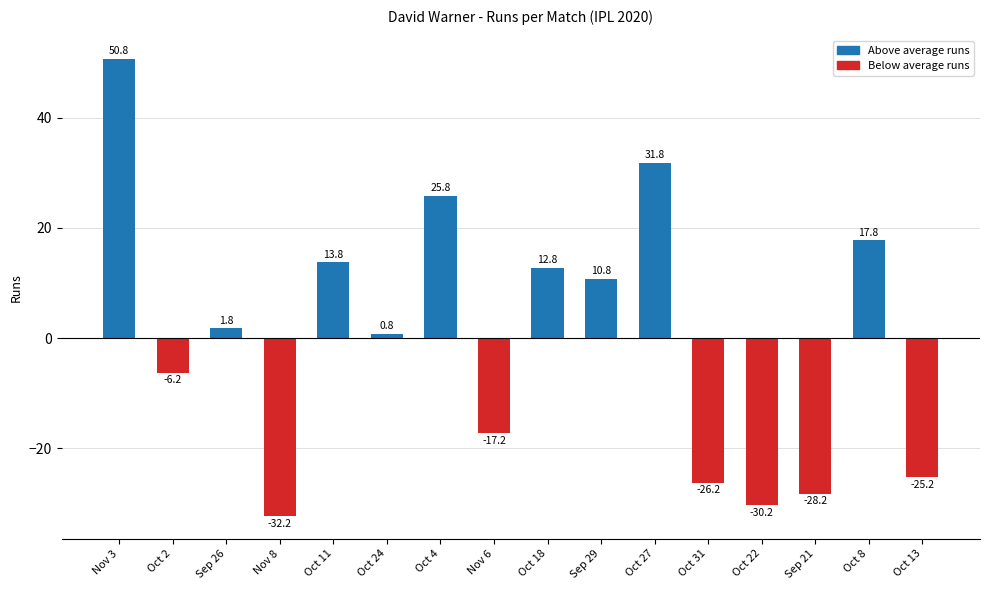

What is the difference between the maximum and minimum values?

83.0